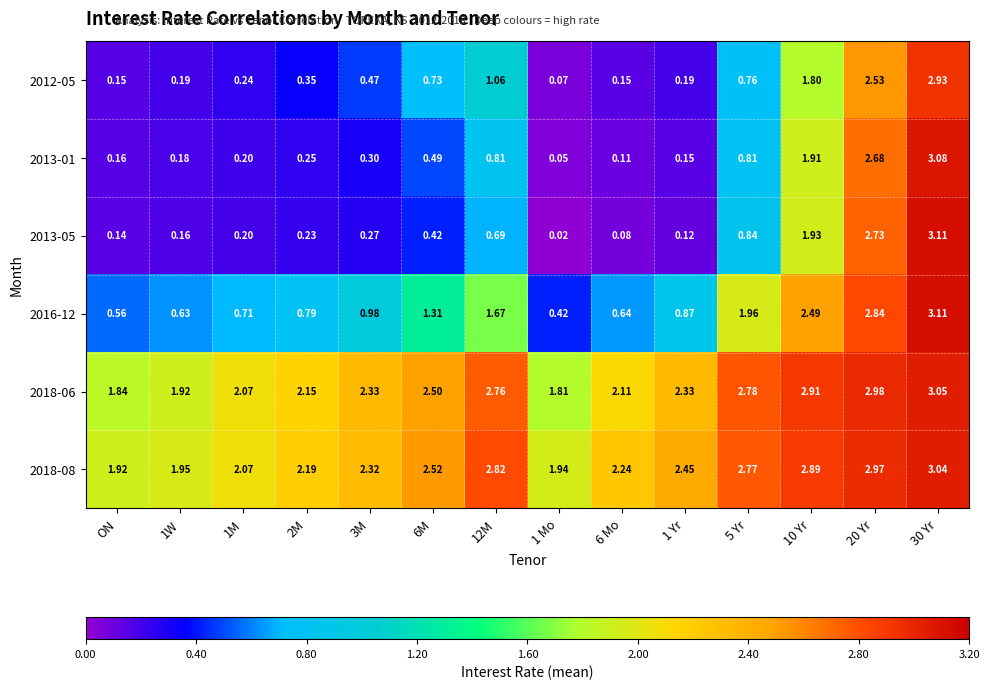

Is the value of 2013-01 at 1 Mo greater than the value of 2012-05 at 3M?

No